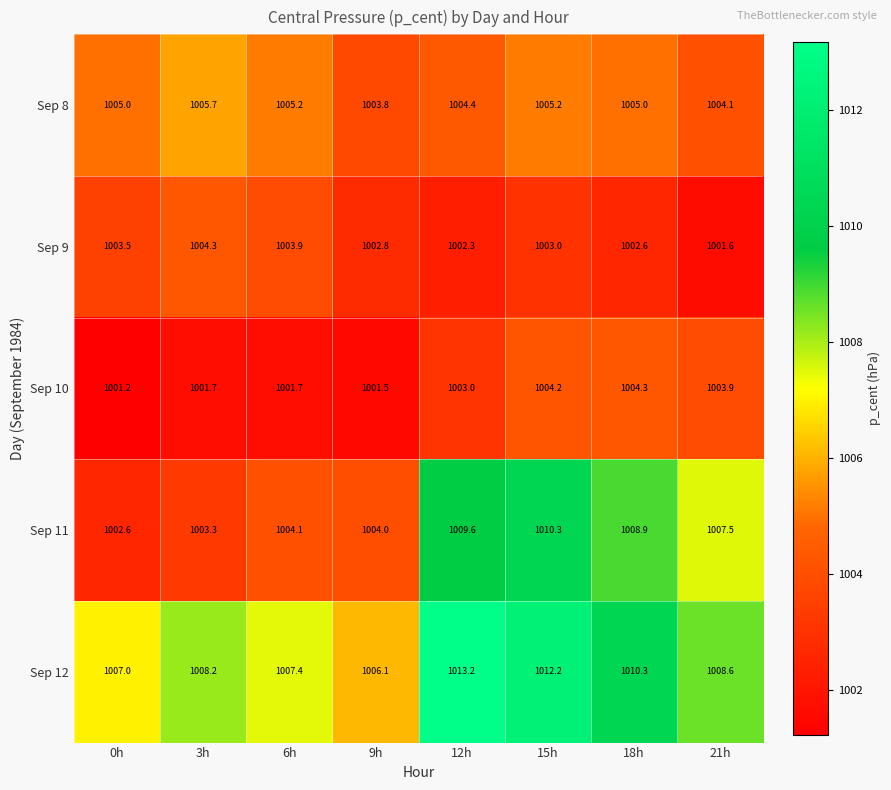

At which label is Sep 8 closest to 1004?

21h